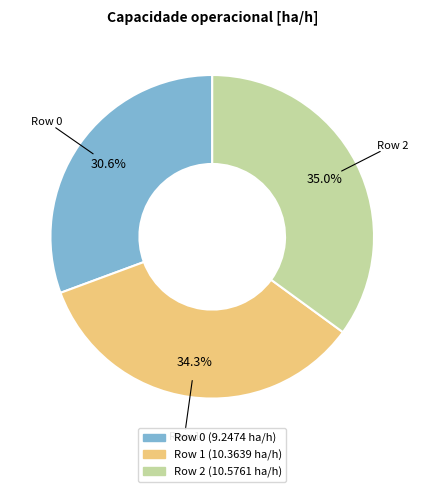

Approximately how many times larger is the value at Row 0 compared to Row 1?

0.9